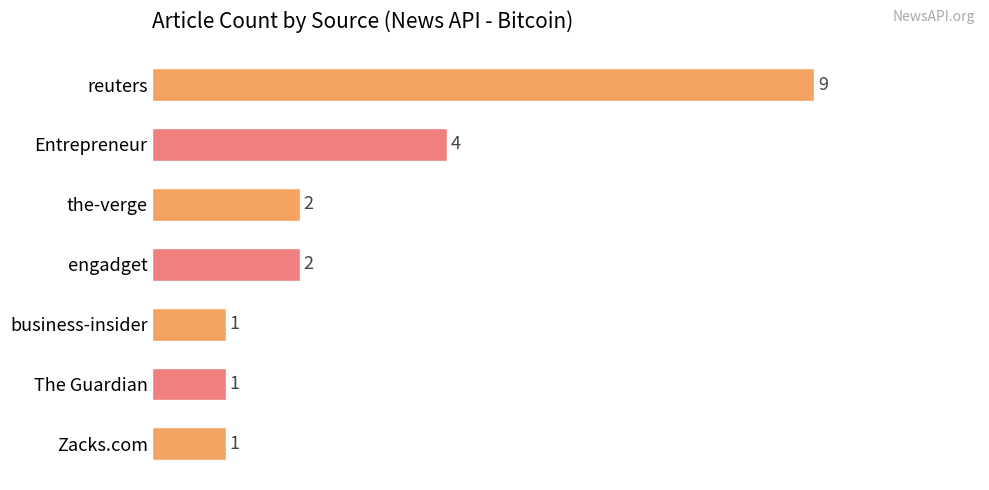

Reading top to bottom, extract all data points from this chart.

9	4	2	2	1	1	1